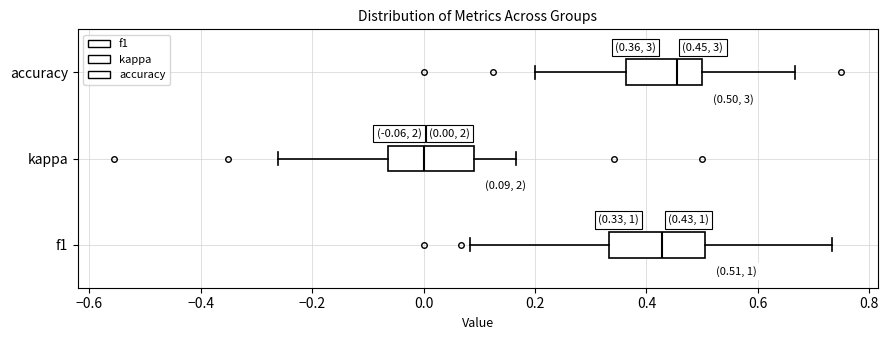

Which box's median line is the furthest to the left?

kappa